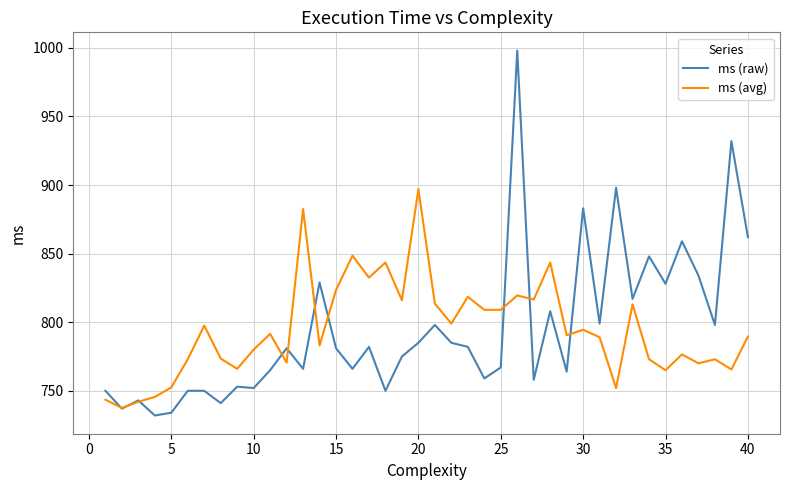

Which series has the largest range (max minus min)?

ms (raw)